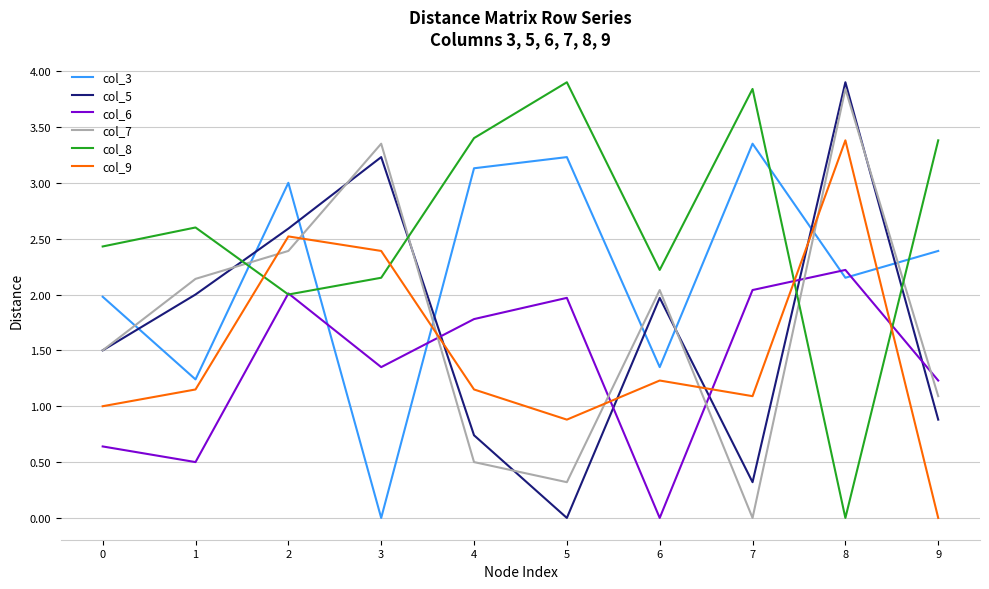

What is the sum of the col_6 values at 5 and 0?

2.6